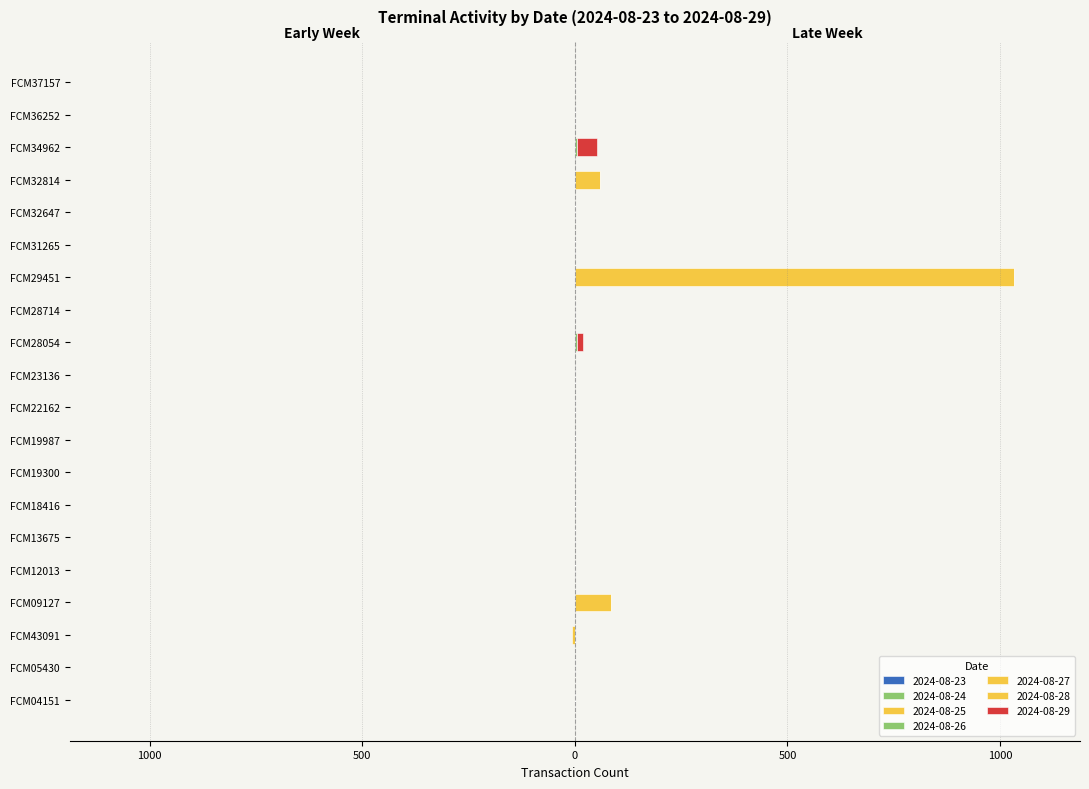

Reading left to right, transcribe all the data shown in this chart.

2024-08-25: FCM04151=0	FCM05430=0	FCM43091=-6	FCM09127=0	FCM12013=0	FCM13675=0	FCM18416=0	FCM19300=0	FCM19987=0	FCM22162=0	FCM23136=0	FCM28054=0	FCM28714=0	FCM29451=0	FCM31265=0	FCM32647=0	FCM32814=0	FCM34962=0	FCM36252=0	FCM37157=0
2024-08-26: FCM04151=0	FCM05430=0	FCM43091=0	FCM09127=0	FCM12013=0	FCM13675=0	FCM18416=0	FCM19300=0	FCM19987=0	FCM22162=0	FCM23136=0	FCM28054=6	FCM28714=0	FCM29451=0	FCM31265=0	FCM32647=0	FCM32814=0	FCM34962=4	FCM36252=0	FCM37157=0
2024-08-28: FCM04151=0	FCM05430=0	FCM43091=0	FCM09127=85	FCM12013=0	FCM13675=0	FCM18416=0	FCM19300=0	FCM19987=0	FCM22162=0	FCM23136=0	FCM28054=0	FCM28714=0	FCM29451=1033	FCM31265=0	FCM32647=0	FCM32814=60	FCM34962=1	FCM36252=0	FCM37157=0
2024-08-29: FCM04151=0	FCM05430=0	FCM43091=0	FCM09127=0	FCM12013=0	FCM13675=0	FCM18416=0	FCM19300=0	FCM19987=0	FCM22162=0	FCM23136=0	FCM28054=12	FCM28714=0	FCM29451=0	FCM31265=0	FCM32647=0	FCM32814=0	FCM34962=47	FCM36252=0	FCM37157=0